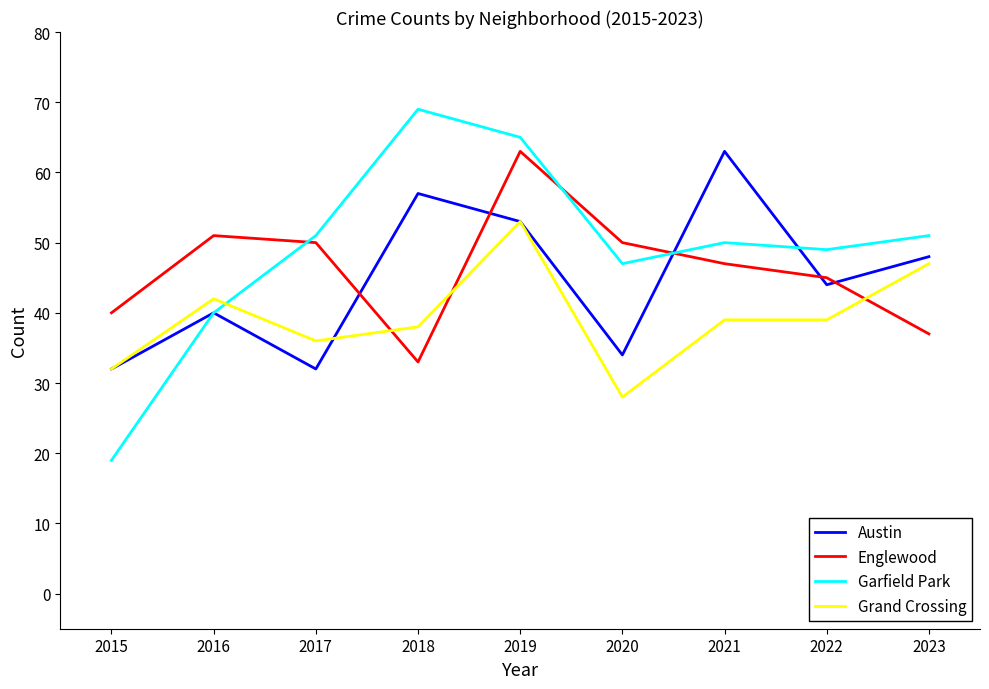

After their last crossing, which series has the higher values: Garfield Park or Englewood?

Garfield Park